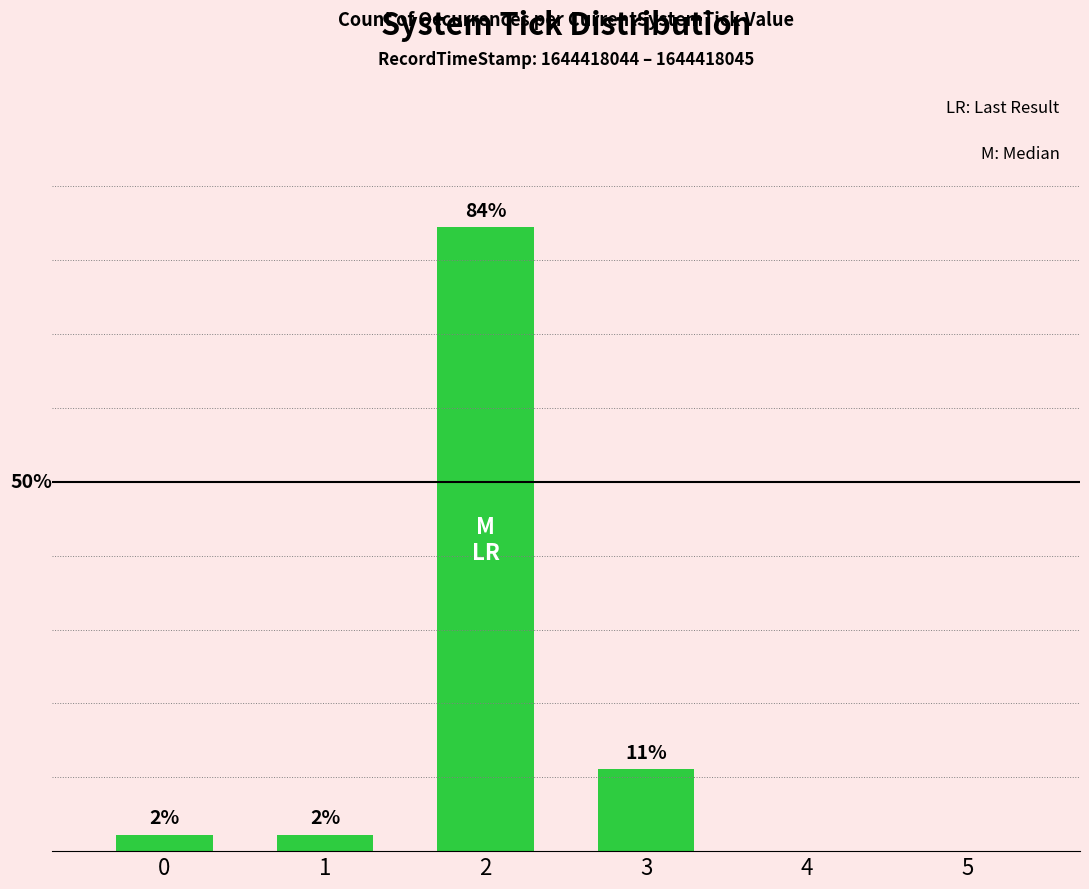

What is the change in value from 3 to 4?

-11.1